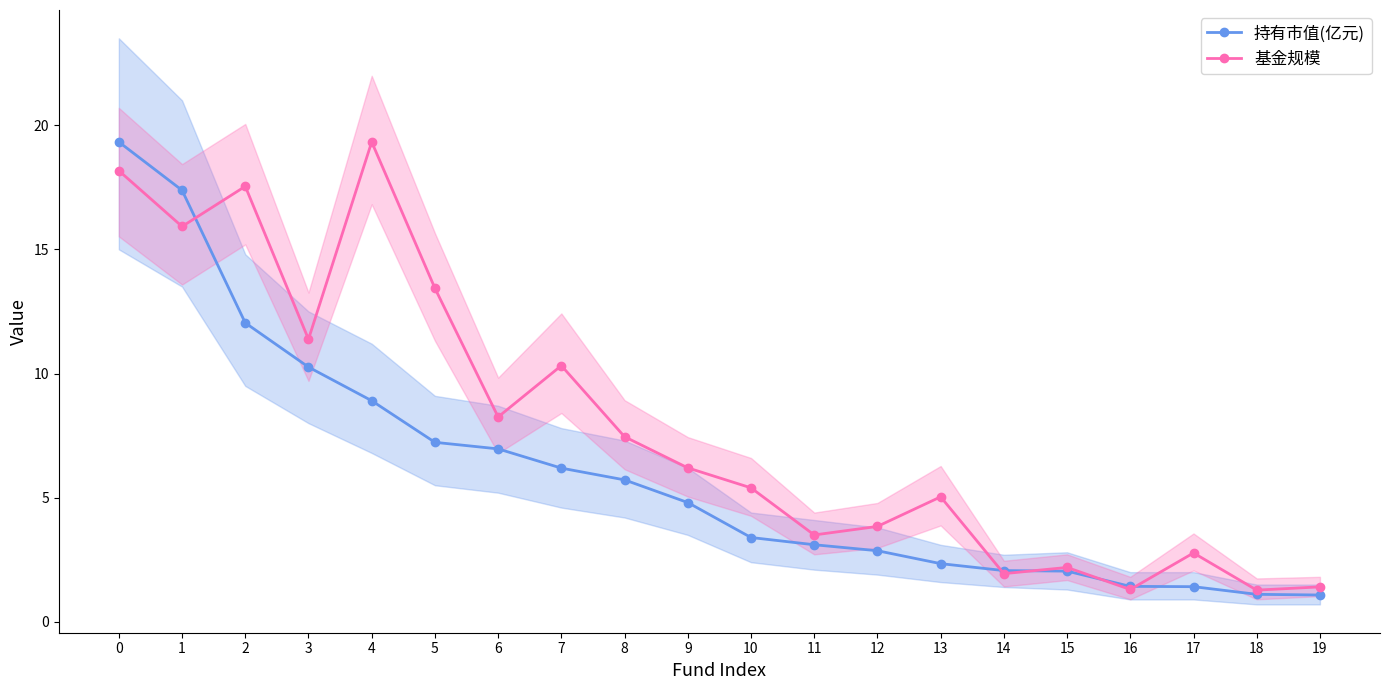

Between 12 and 13, which series saw the biggest shift?

基金规模